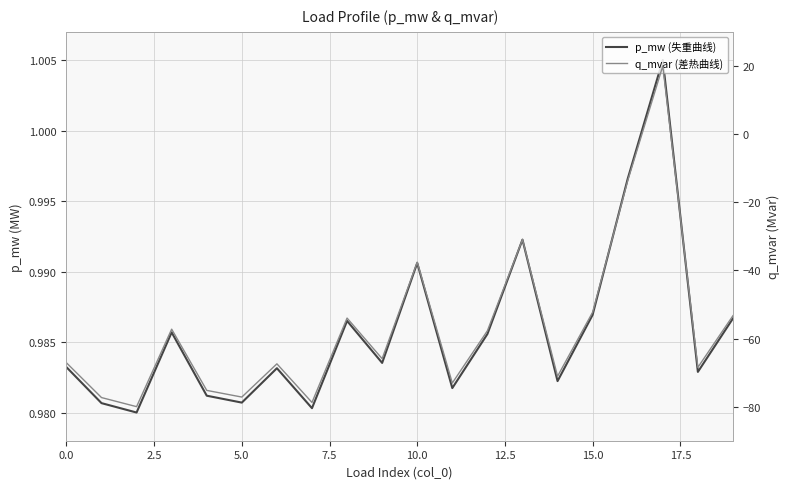

Which series has the largest range (max minus min)?

q_mvar (差热曲线)